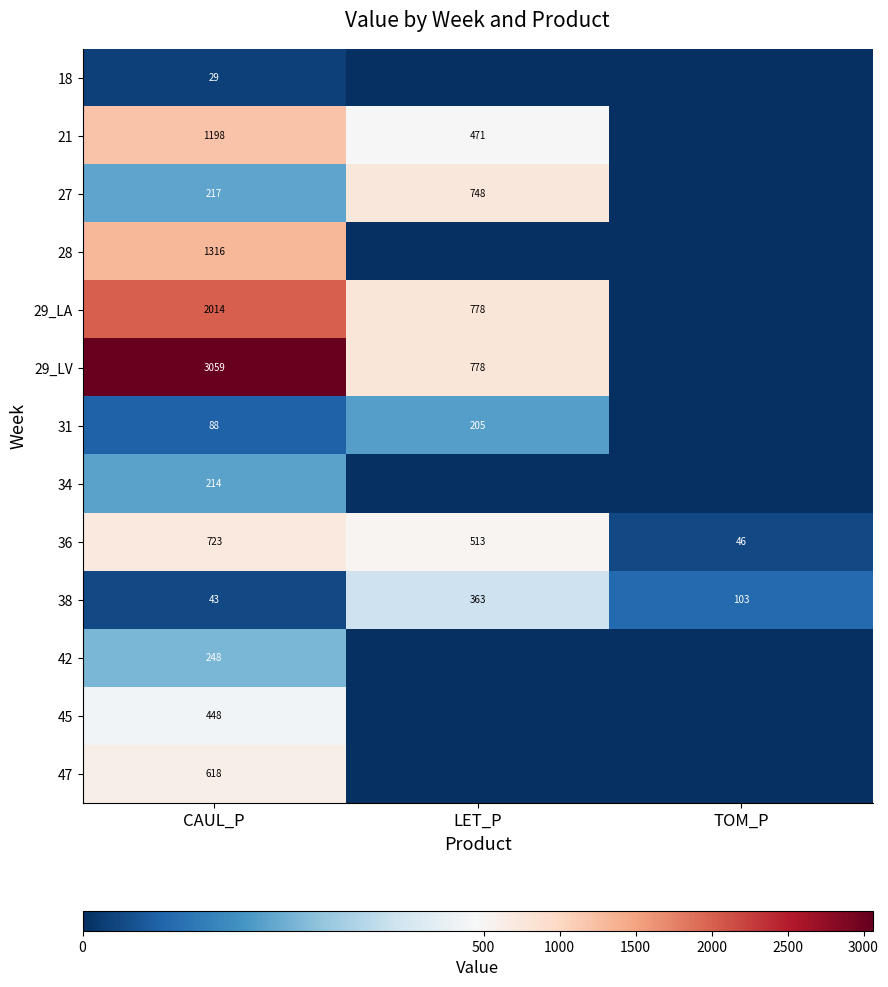

What is the spread (max minus min) of values at CAUL_P?

3030